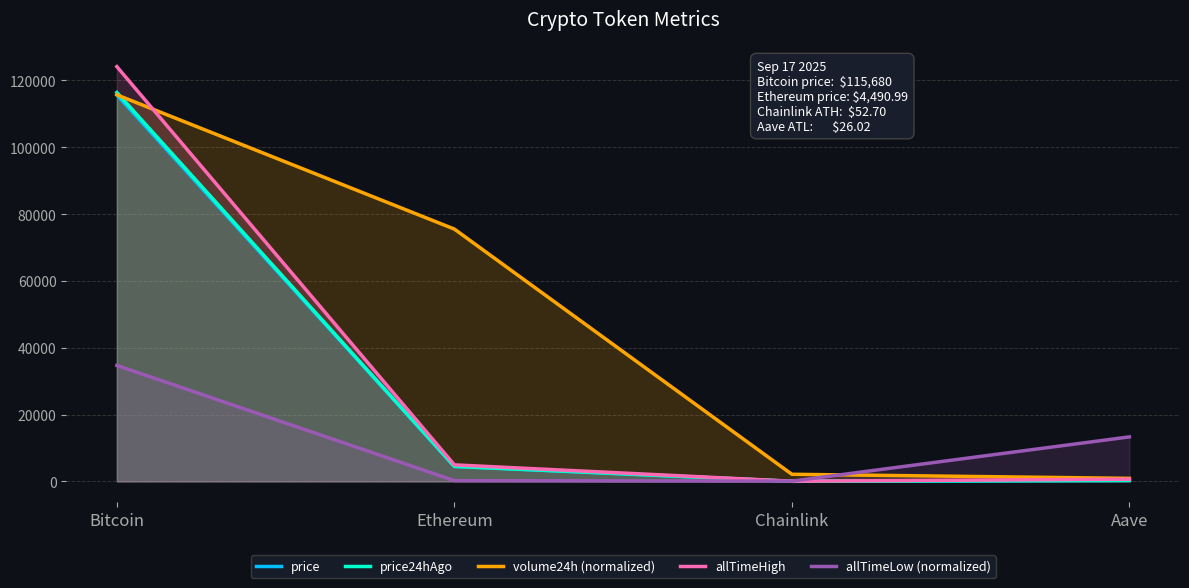

List the labels in order of allTimeHigh value, largest first.

Bitcoin, Ethereum, Aave, Chainlink